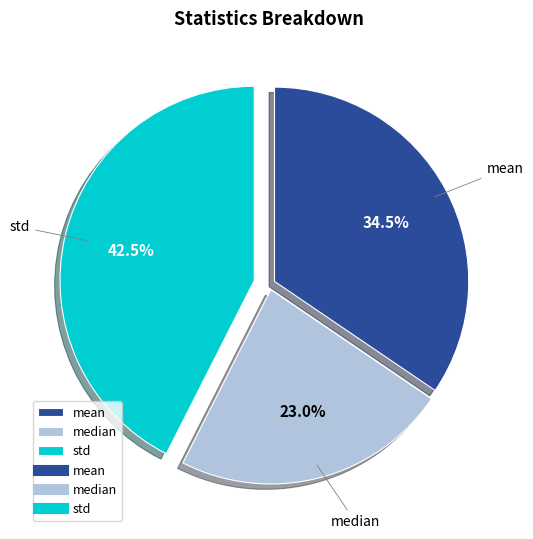

Is there a majority slice in this chart?

No